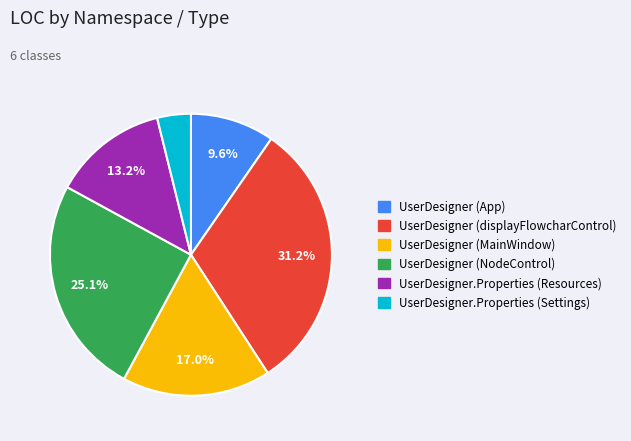

Is there any slice that represents more than half of the pie?

No